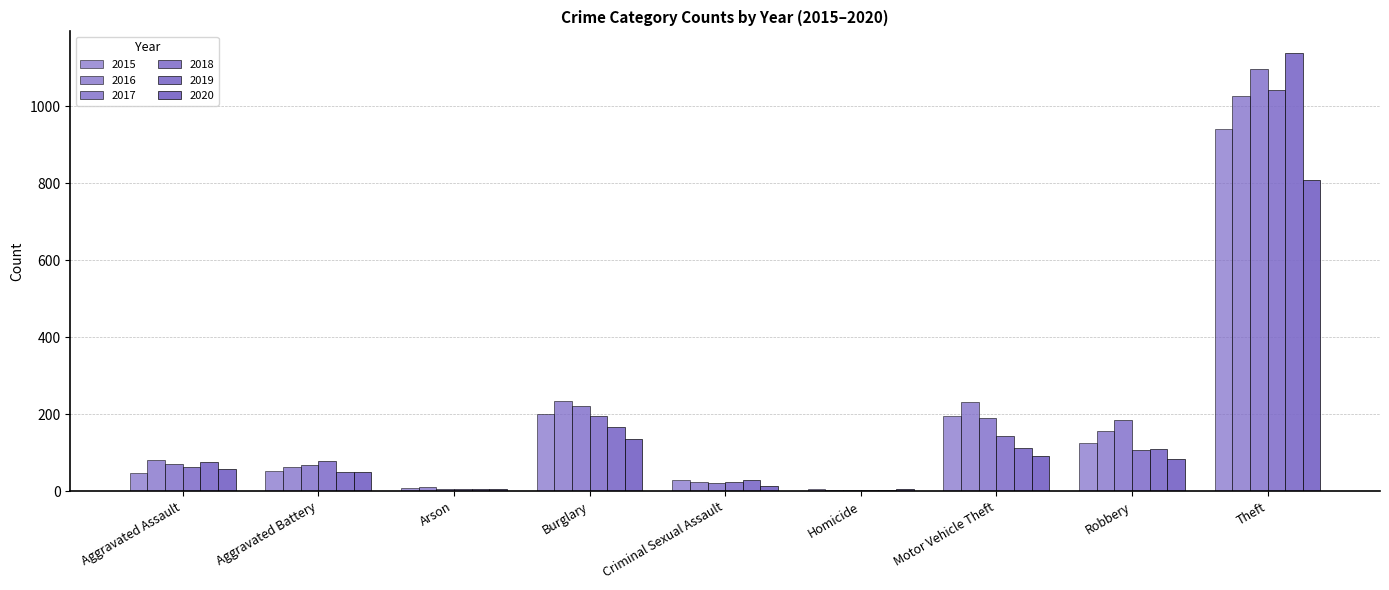

What is the value of the 2016 bar at the 5th from the left?

23